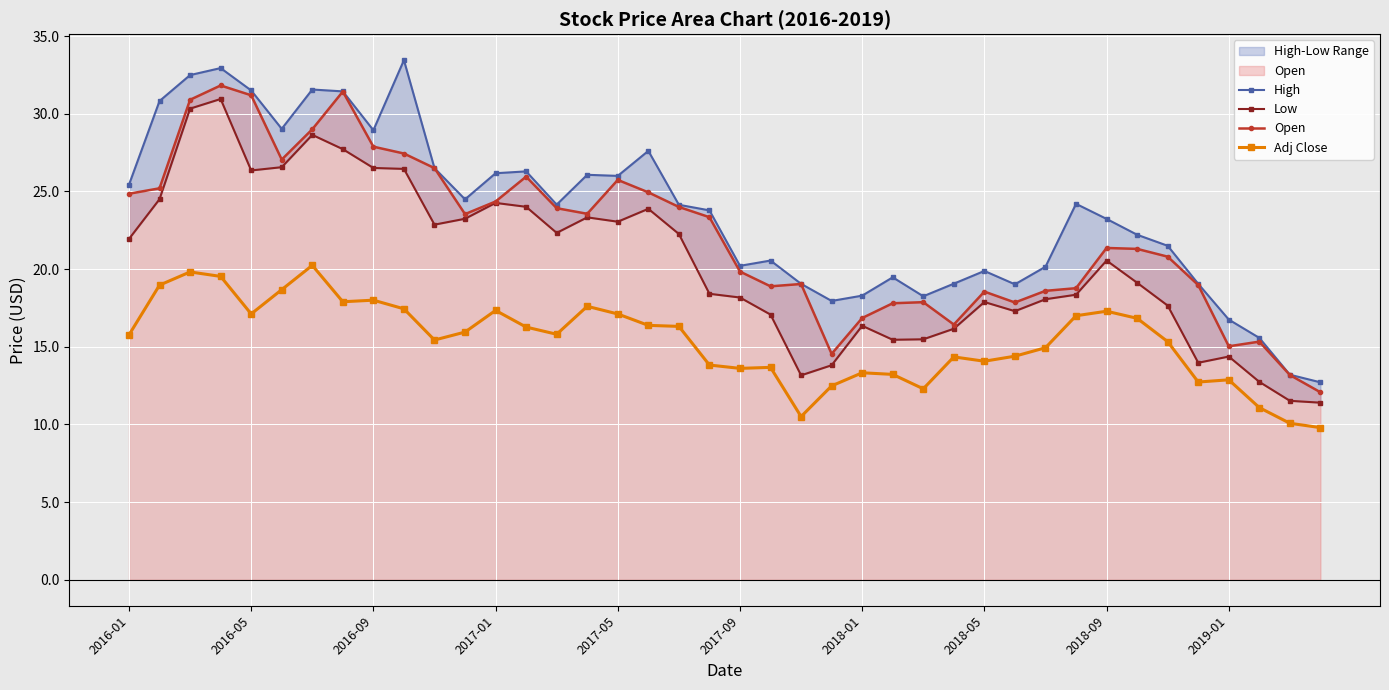

The value of Open at 2016-05 is 14.6. True or false?

False